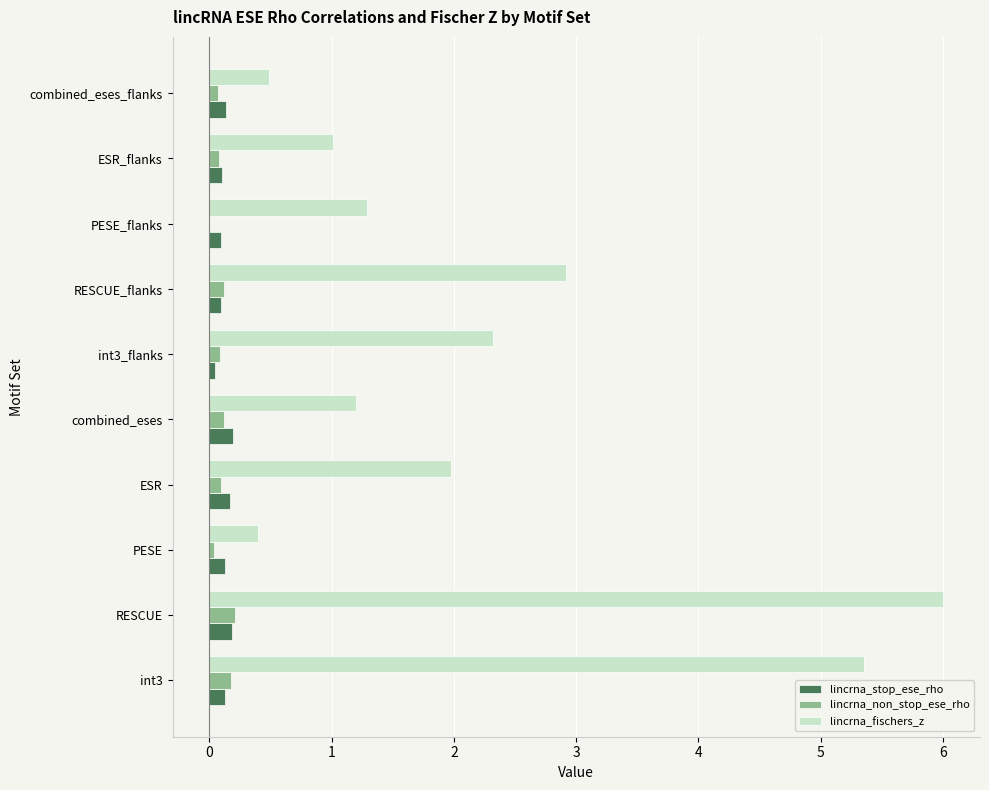

What is the sum of all lincrna_stop_ese_rho values?

1.3